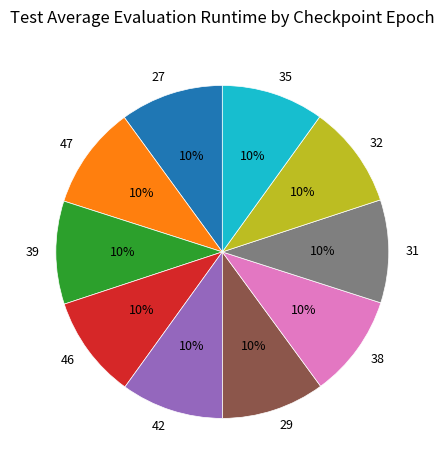

What percentage is the 32 slice, to the nearest percent?

10%